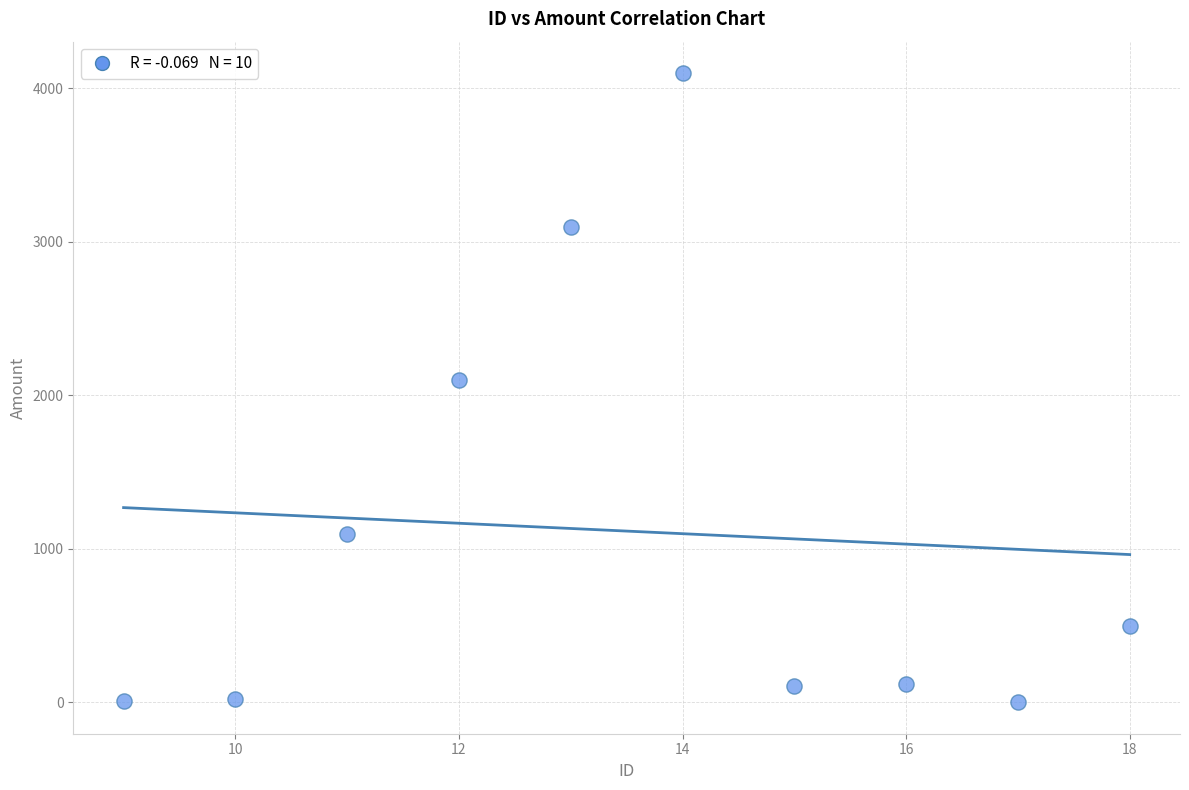

What is the range of Y values (max minus min)?

4099